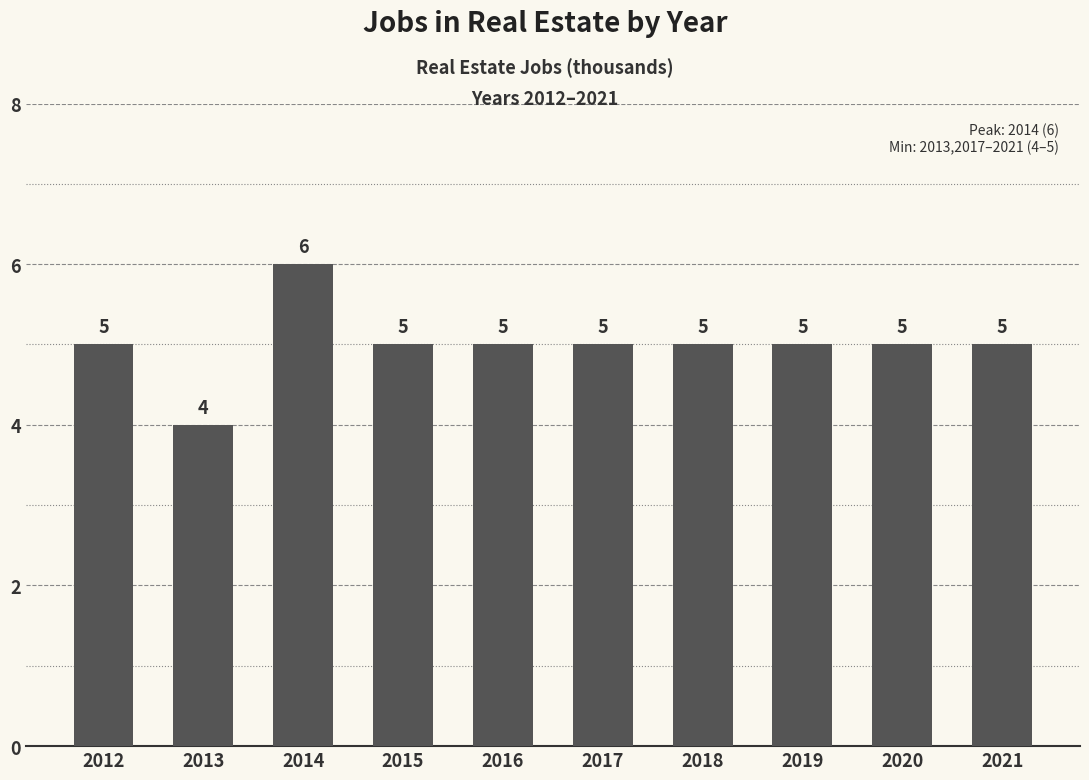

What is the sum of all values?

50